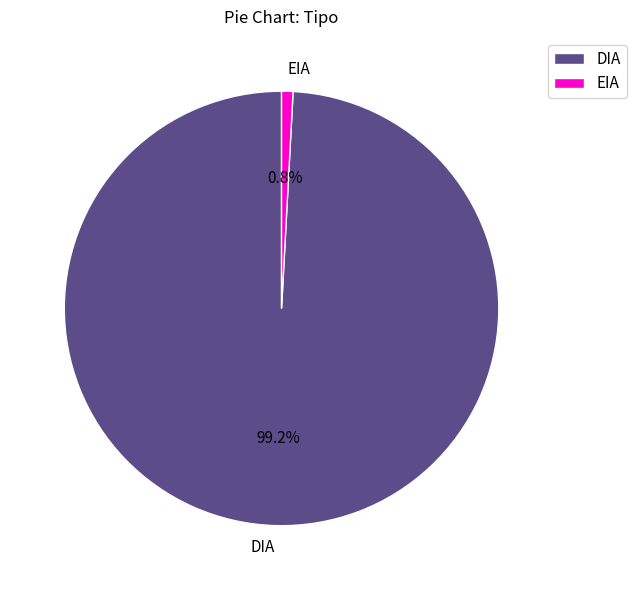

Count the number of slices in the pie.

2